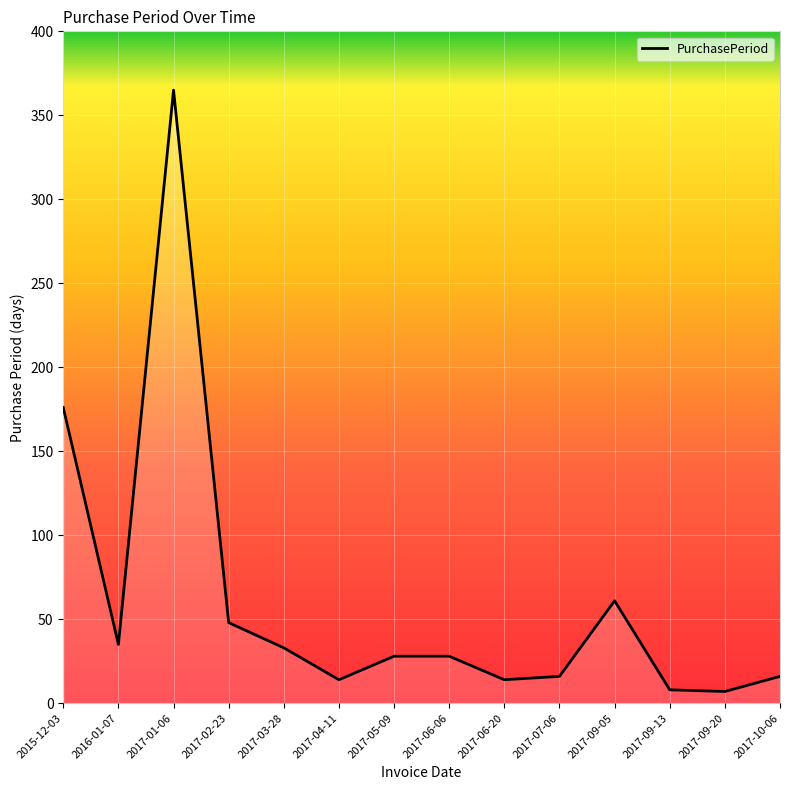

Which label corresponds to the largest value in the chart?

2017-01-06